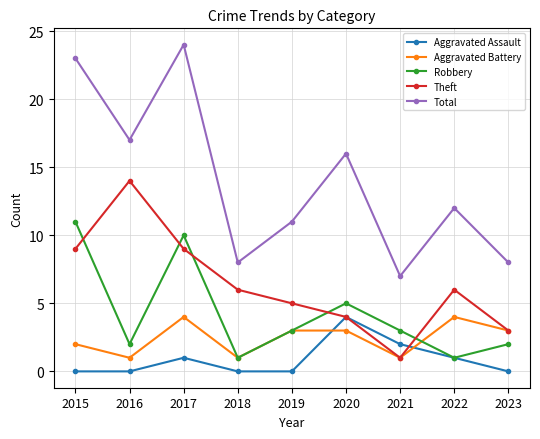

True or false: Total and Theft cross at least once.

False